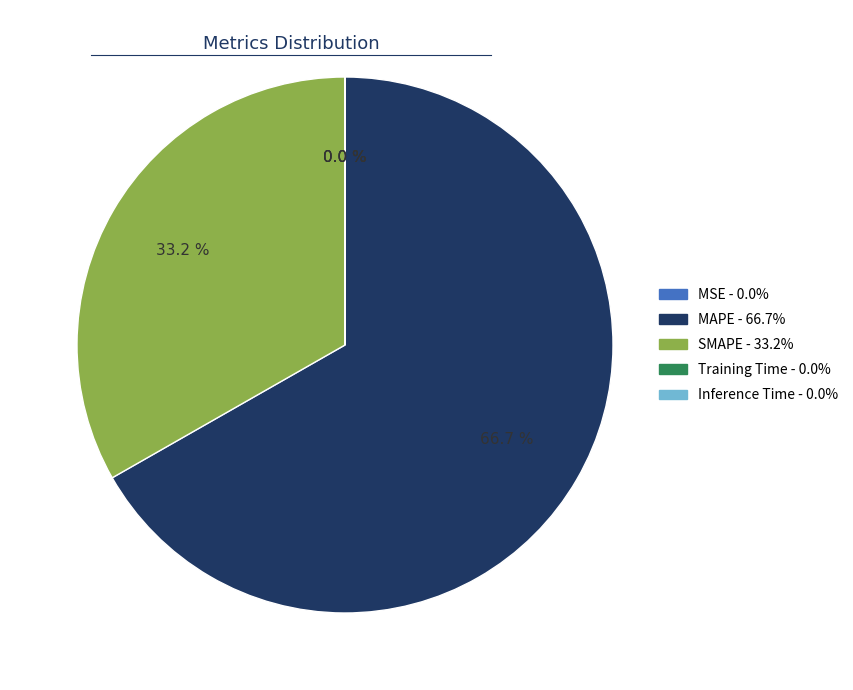

What is the largest slice in the pie chart?

MAPE